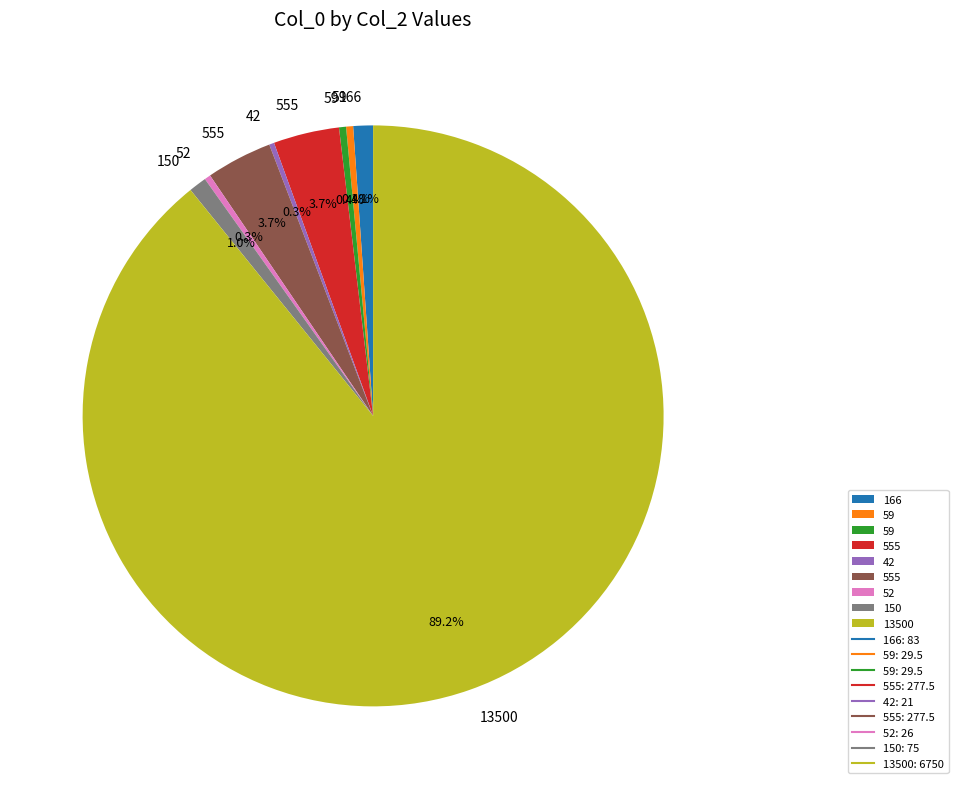

Does any single category account for the majority?

Yes